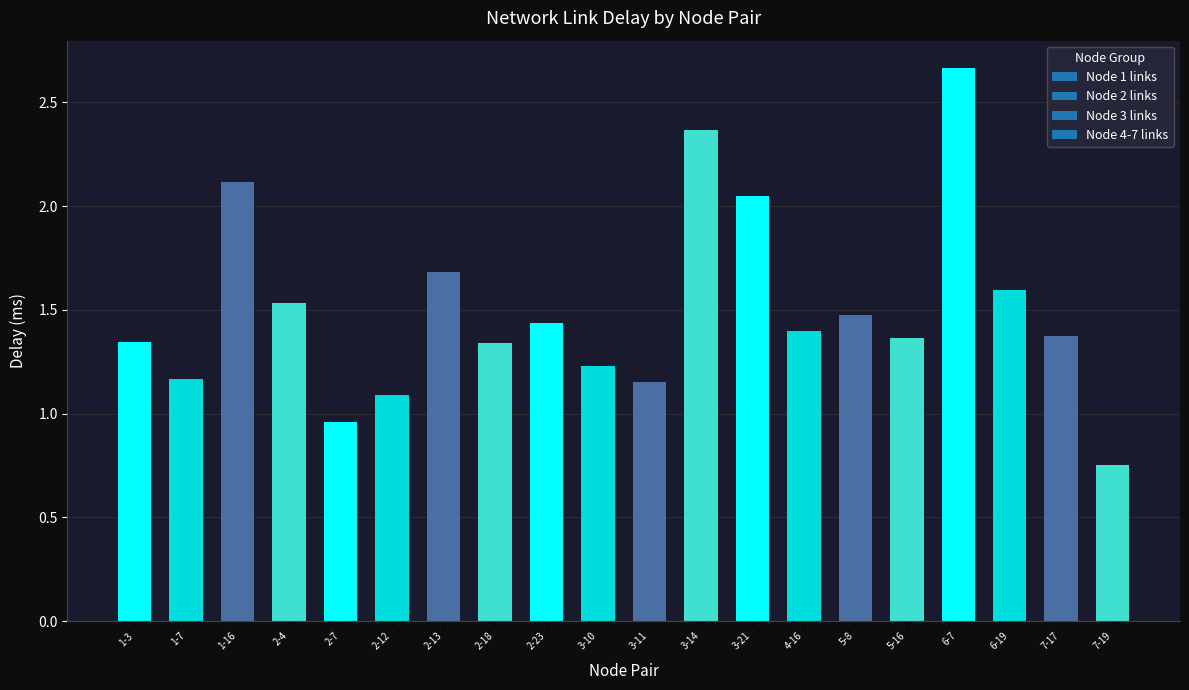

The chart shows a value of 1.1 at 2-12. True or false?

True